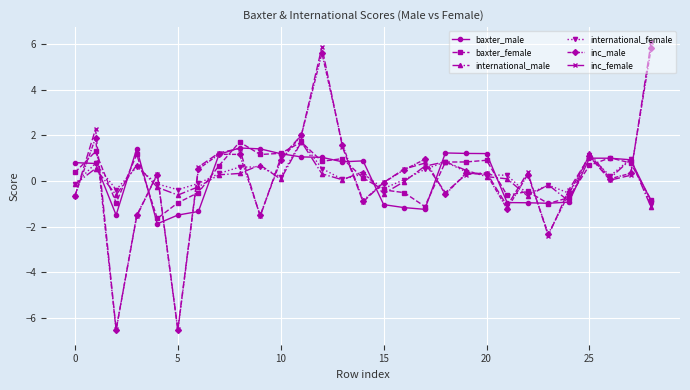

Count the number of categories in the chart.

29